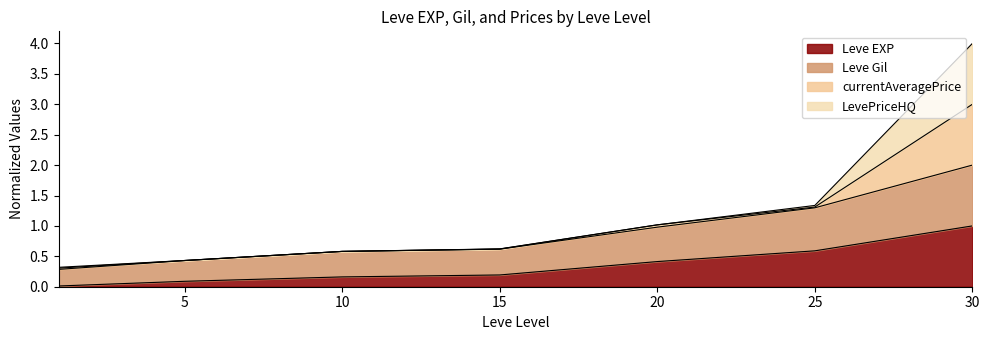

The value of Leve Gil at 25 is 1.3. True or false?

True